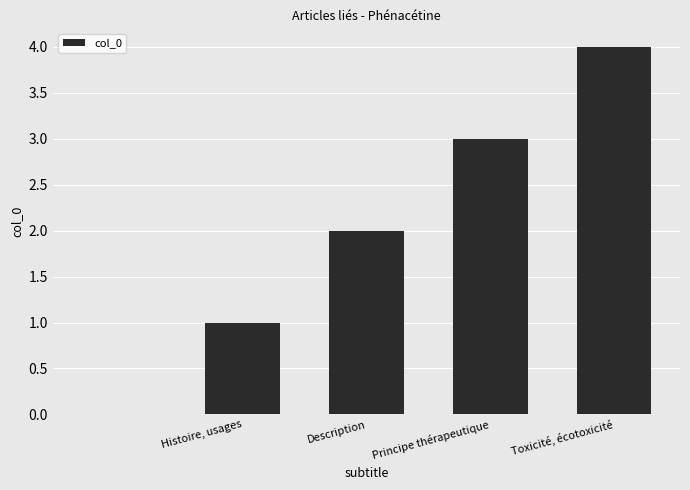

What is the greatest value displayed?

4